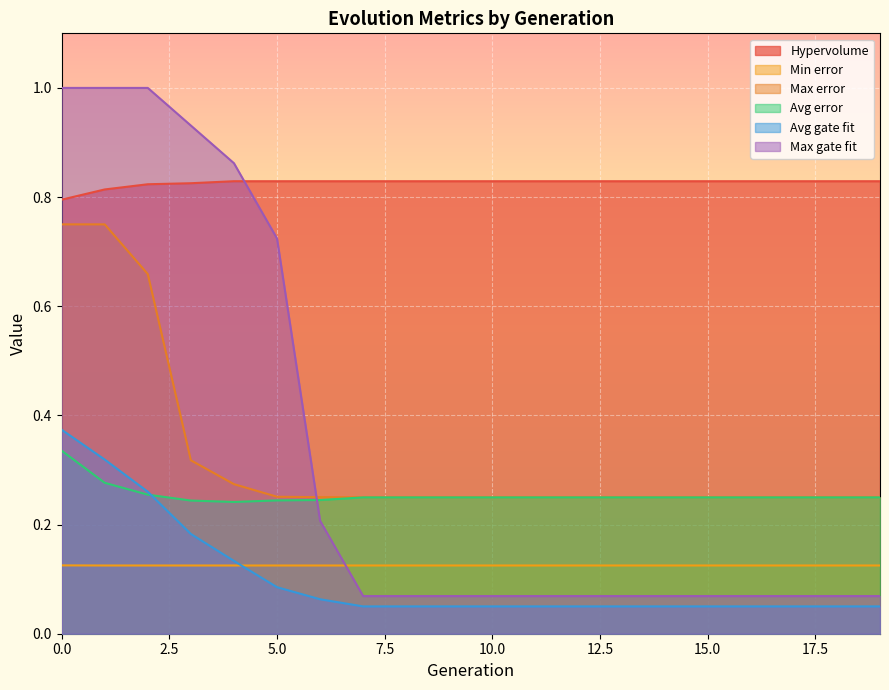

How many data points does each series have?

20